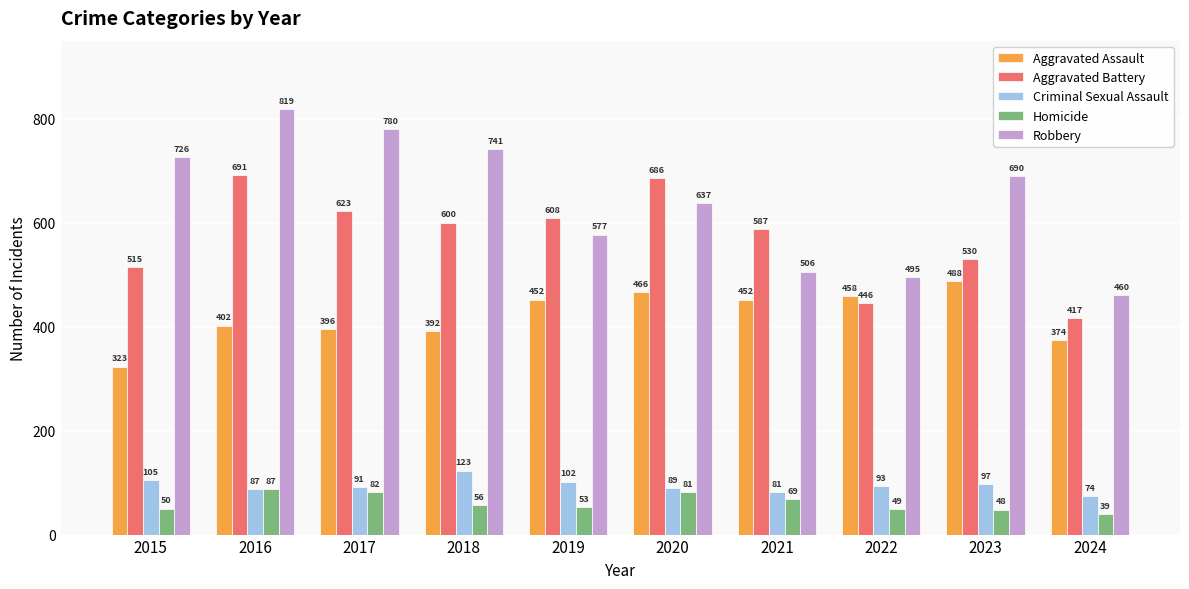

Reading right to left, extract all data points from this chart.

Aggravated Assault: 374	488	458	452	466	452	392	396	402	323
Aggravated Battery: 417	530	446	587	686	608	600	623	691	515
Criminal Sexual Assault: 74	97	93	81	89	102	123	91	87	105
Homicide: 39	48	49	69	81	53	56	82	87	50
Robbery: 460	690	495	506	637	577	741	780	819	726